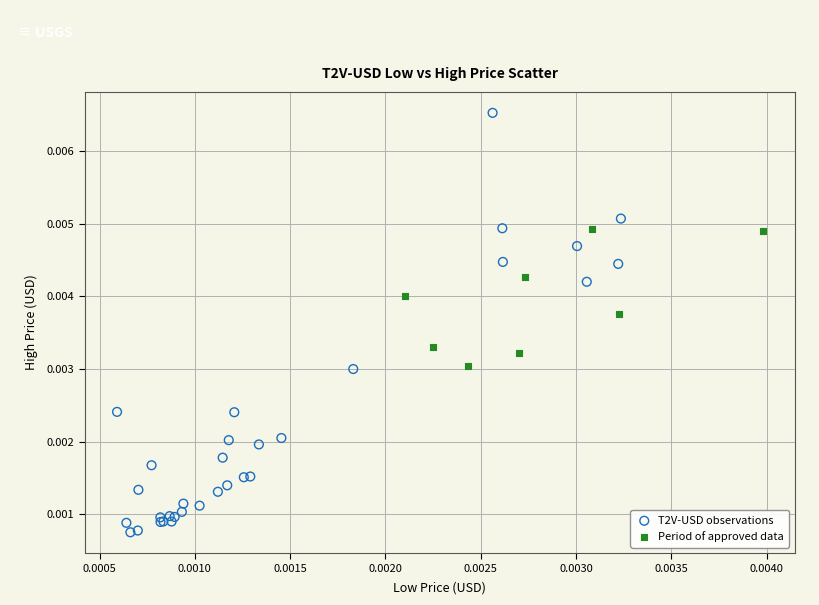

Which series reaches the maximum Y coordinate?

T2V-USD observations